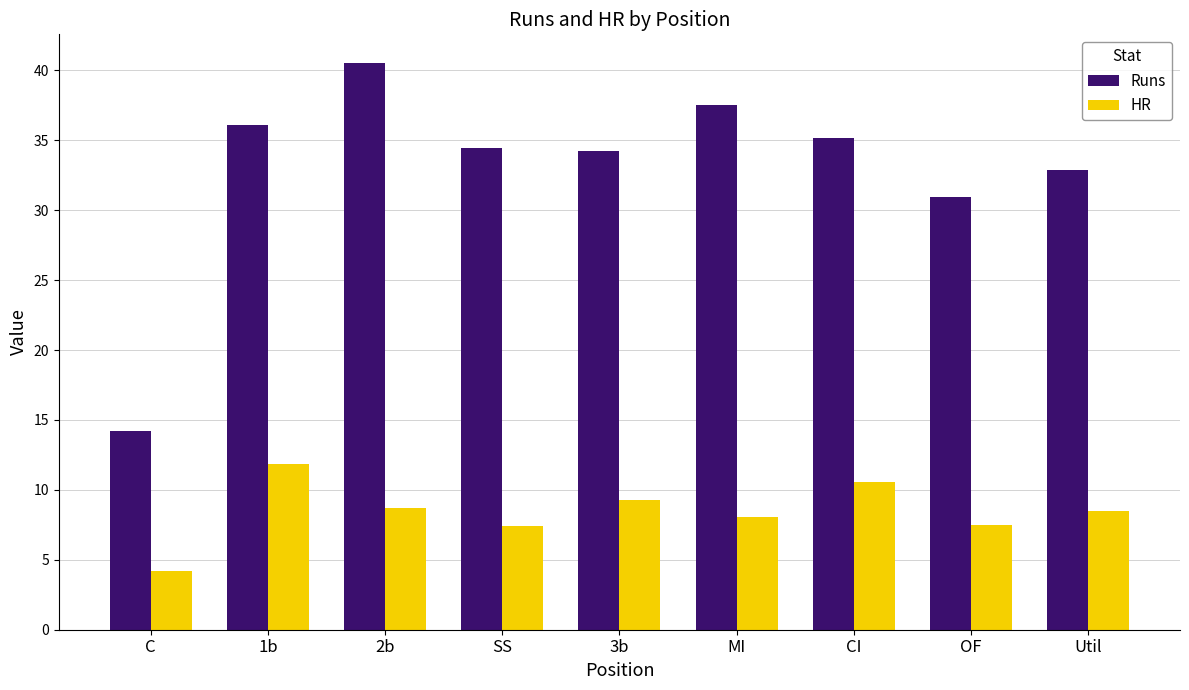

What is the spread (max minus min) of values at SS?

27.0